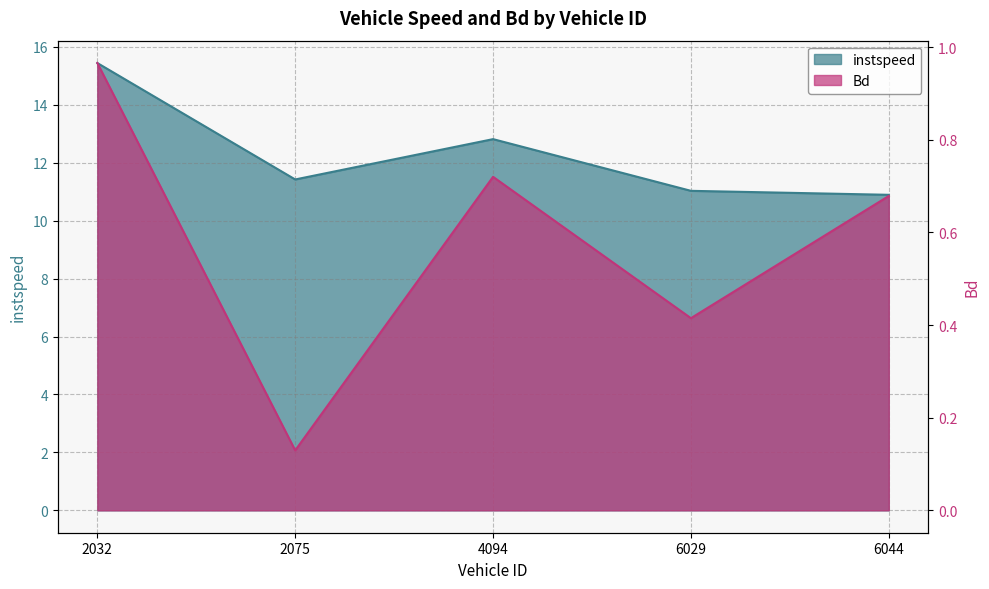

Reading left to right, extract all data points from this chart.

instspeed: 2032.0=15.4	2075.0=11.4	4094.0=12.8	6029.0=11.0	6044.0=10.9
Bd: 2032.0=1.0	2075.0=0.1	4094.0=0.7	6029.0=0.4	6044.0=0.7